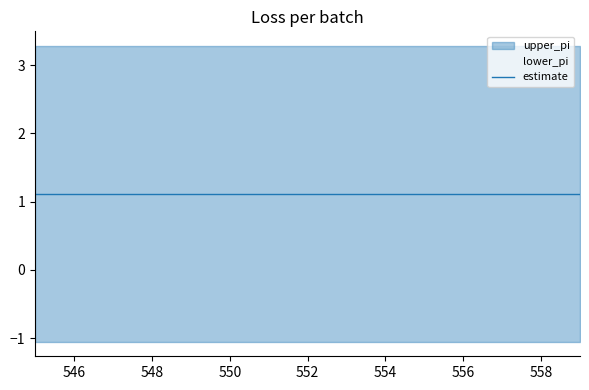

True or false: estimate and lower_pi cross at least once.

False